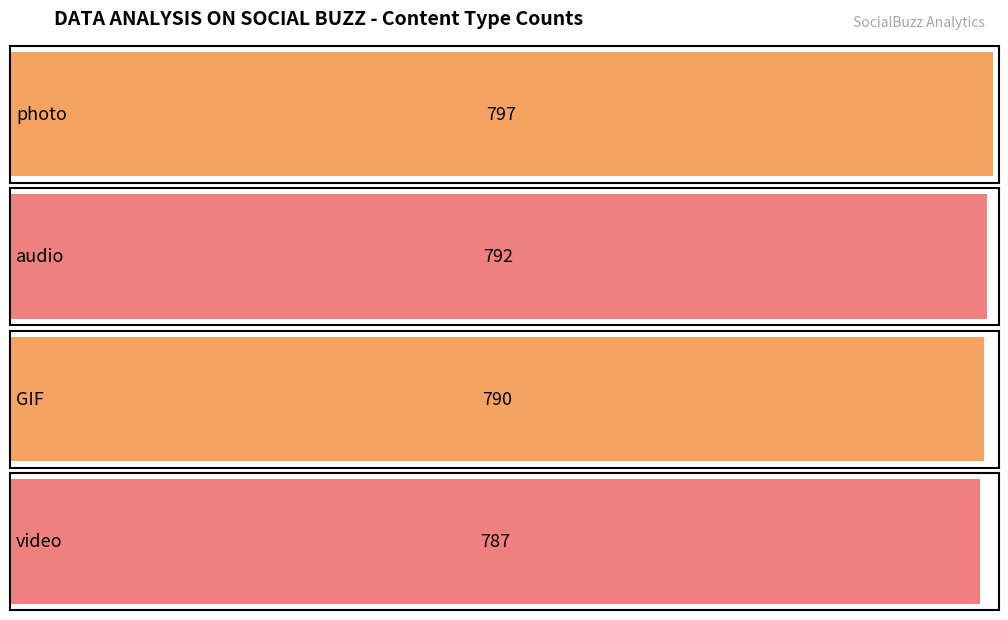

Reading left to right, extract all data points from this chart.

797	792	790	787